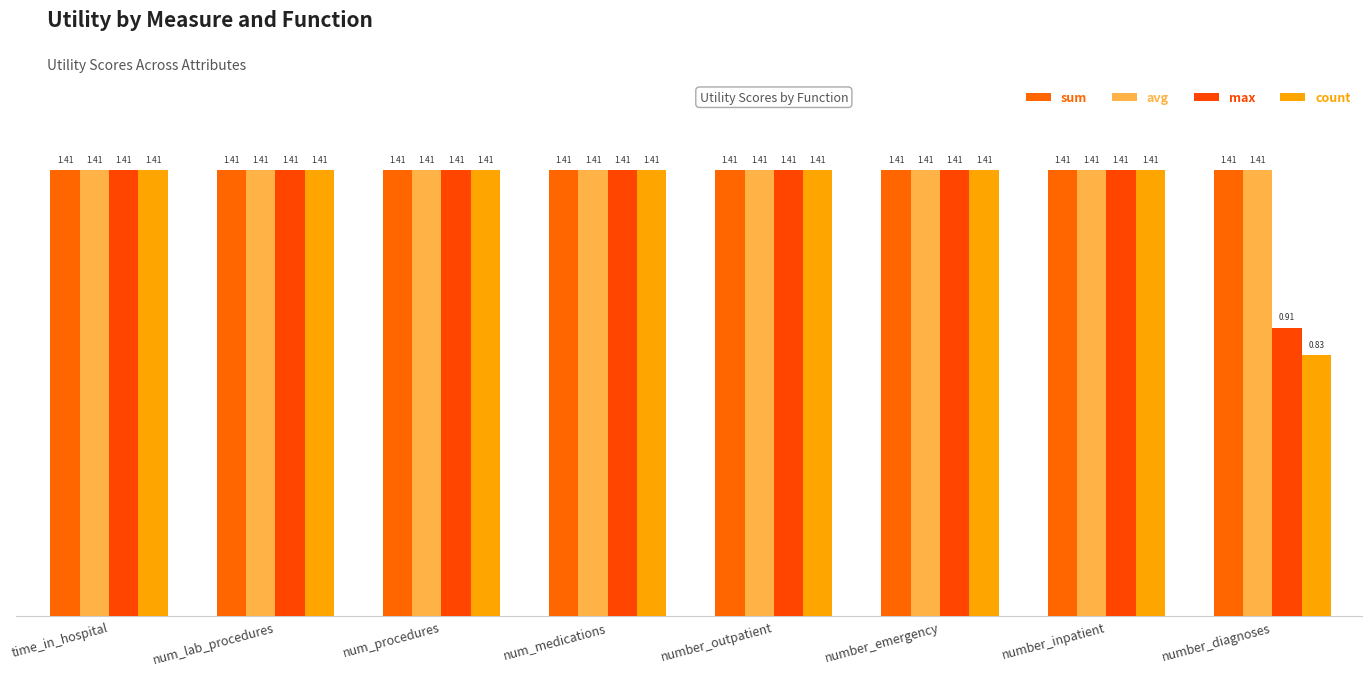

How many count values are between 1 and 2?

7